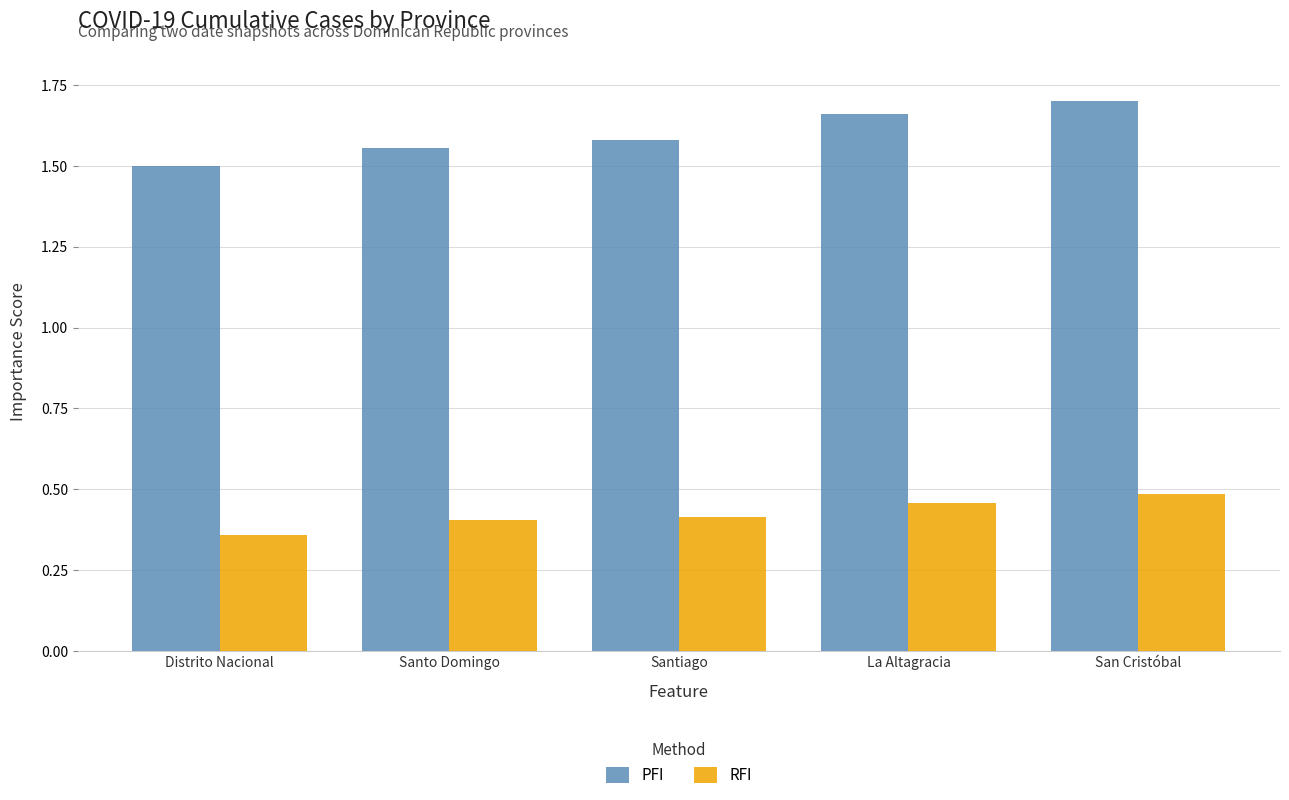

What is the difference between the RFI values at La Altagracia and Distrito Nacional?

0.1